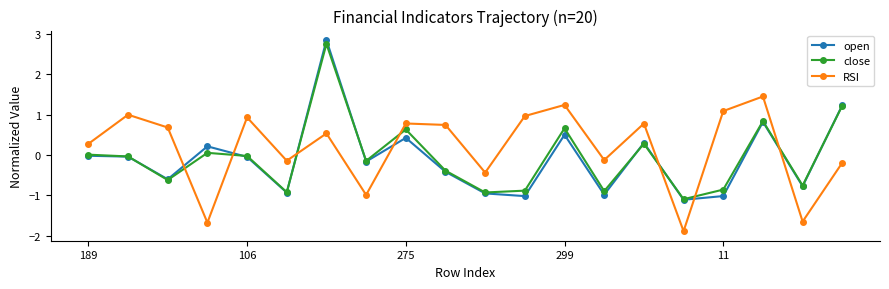

True or false: open and close cross at least once.

True